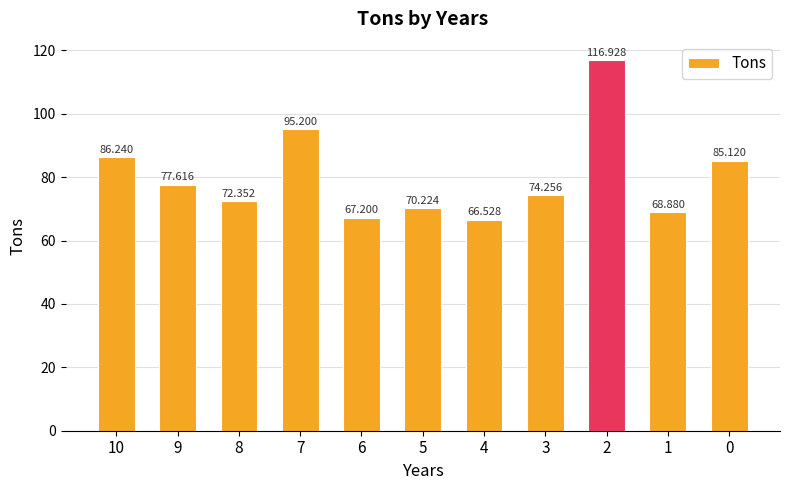

At which label does the data first exceed 74?

10